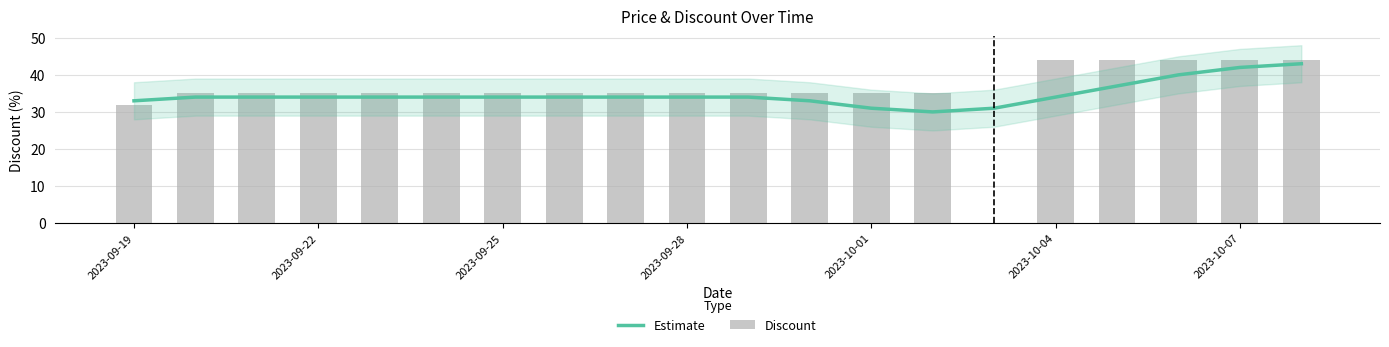

The value of Estimate at 2023-10-07 is 55. True or false?

False